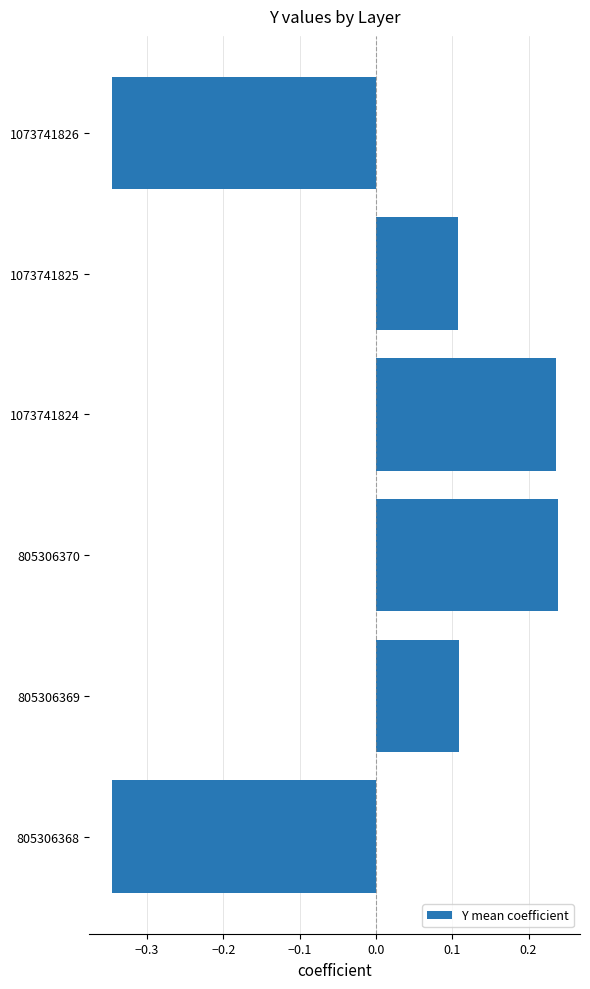

Is it true that the value at 1073741826 is -0.1?

False